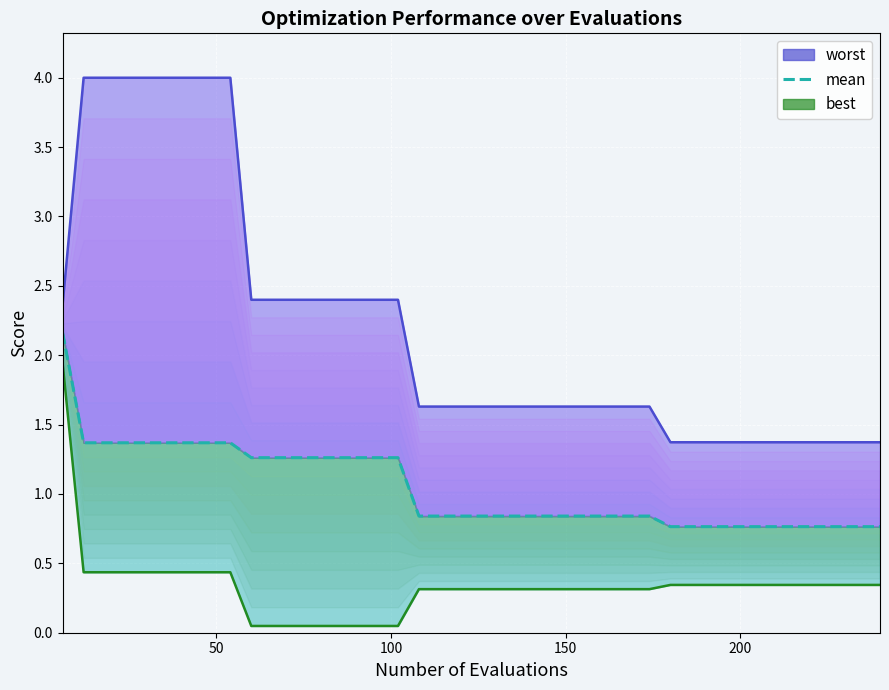

What is the difference between the maximum and minimum values?

1.4